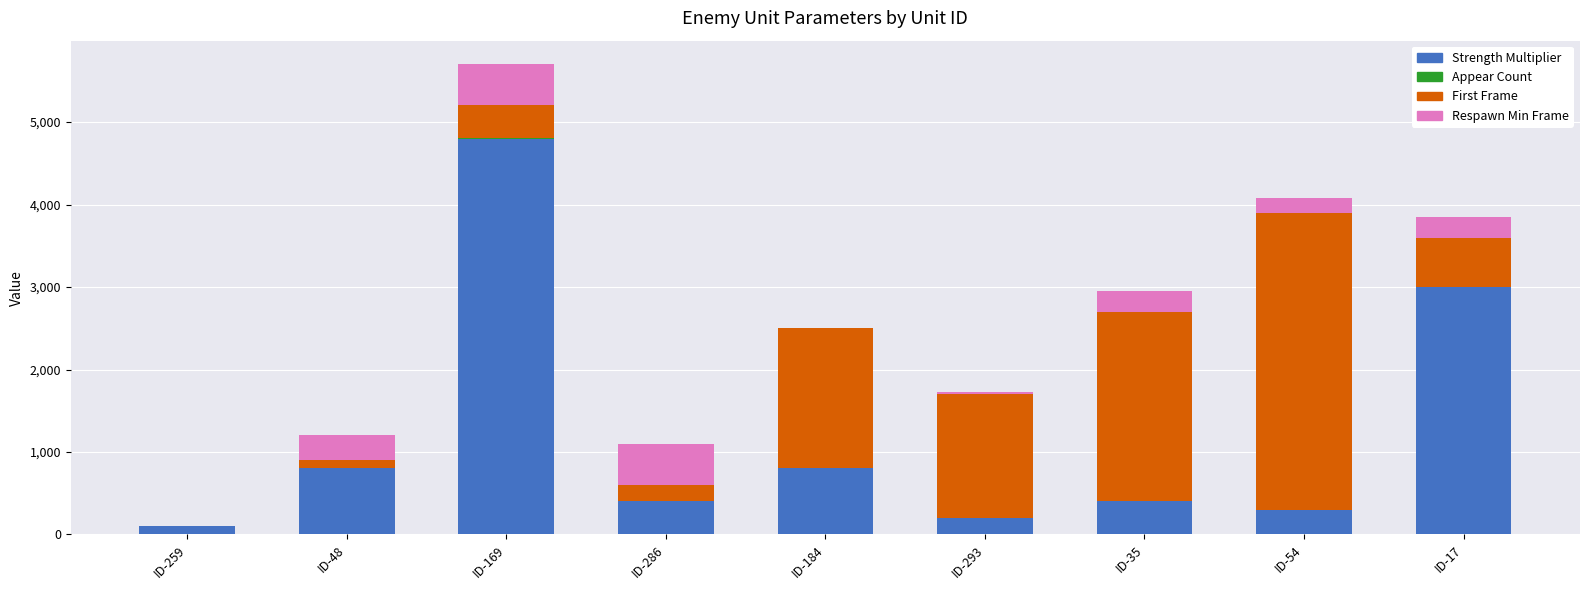

At which label does Strength Multiplier reach its peak?

ID-169